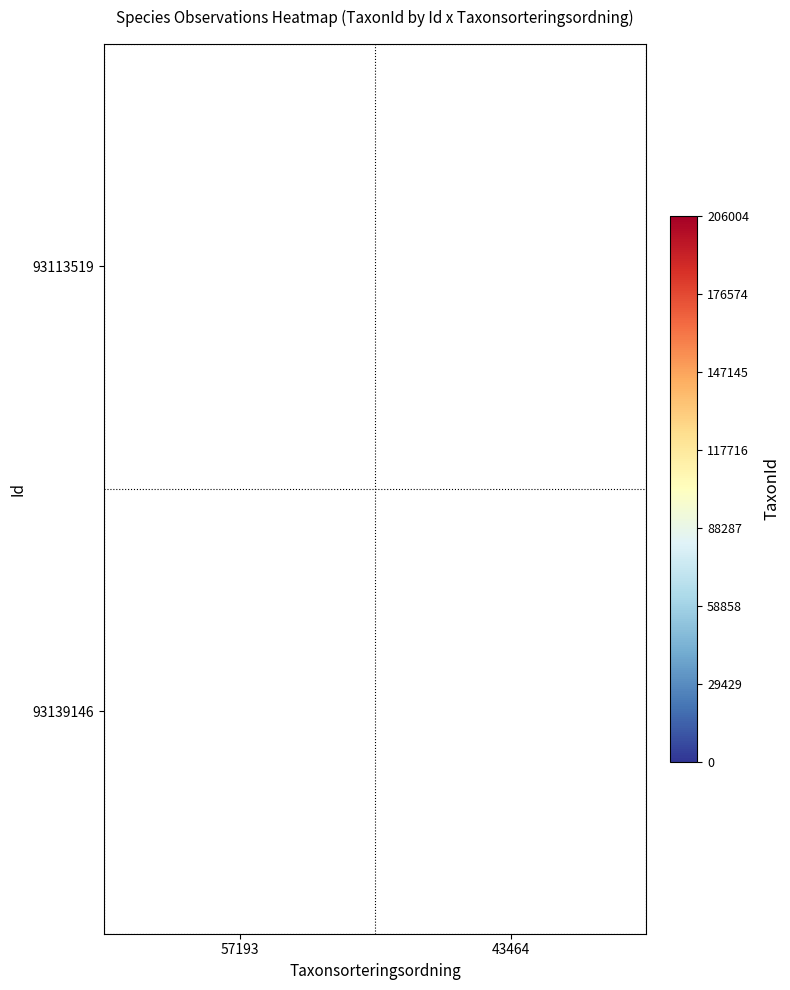

The 93113519 series shows 206004 at 57193. True or false?

True